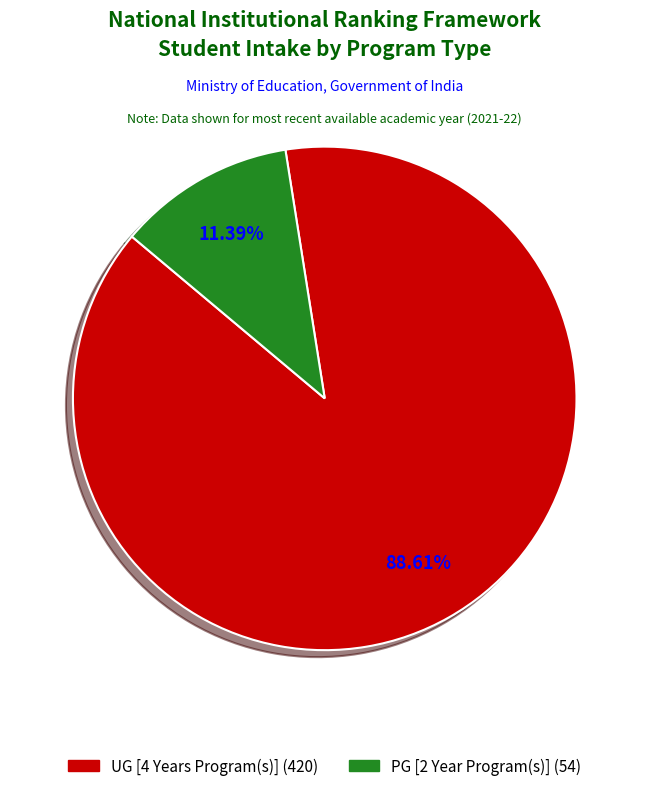

How many segments does this pie chart have?

2